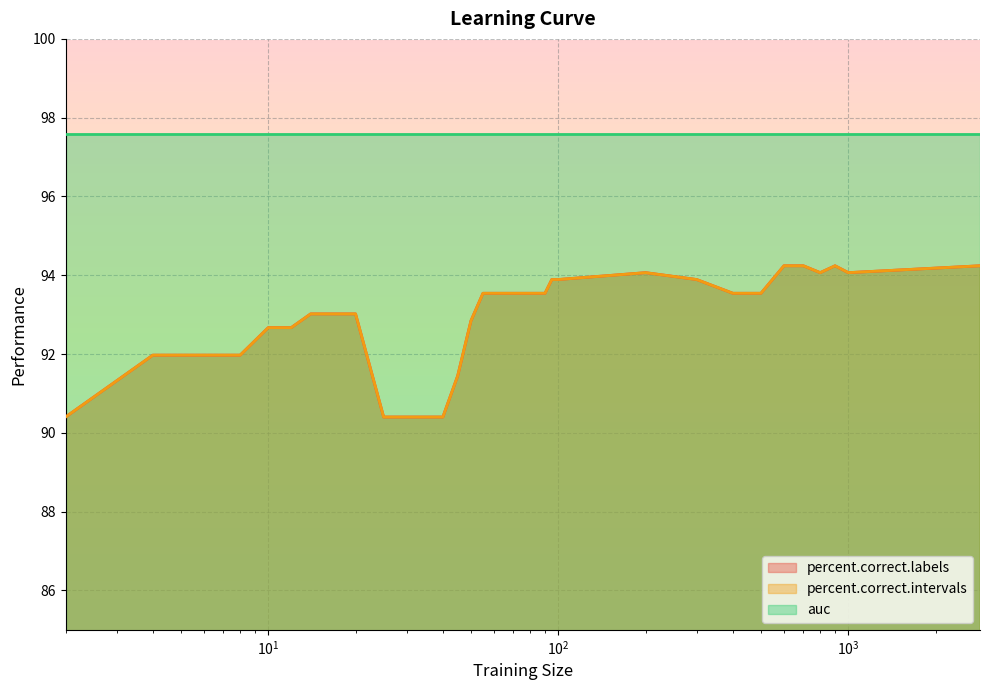

Reading left to right, transcribe all the data shown in this chart.

percent.correct.labels: 90.4	92.0	92.0	92.0	92.7	92.7	93.0	93.0	93.0	93.0	90.4	90.4	90.4	90.4	91.4	92.8	93.5	93.5	93.5	93.5	93.5	93.5	93.5	93.5	93.9	93.9	94.1	93.9	93.5	93.5	94.2	94.2	94.1	94.2	94.1	94.2
percent.correct.intervals: 90.4	92.0	92.0	92.0	92.7	92.7	93.0	93.0	93.0	93.0	90.4	90.4	90.4	90.4	91.4	92.8	93.5	93.5	93.5	93.5	93.5	93.5	93.5	93.5	93.9	93.9	94.1	93.9	93.5	93.5	94.2	94.2	94.1	94.2	94.1	94.2